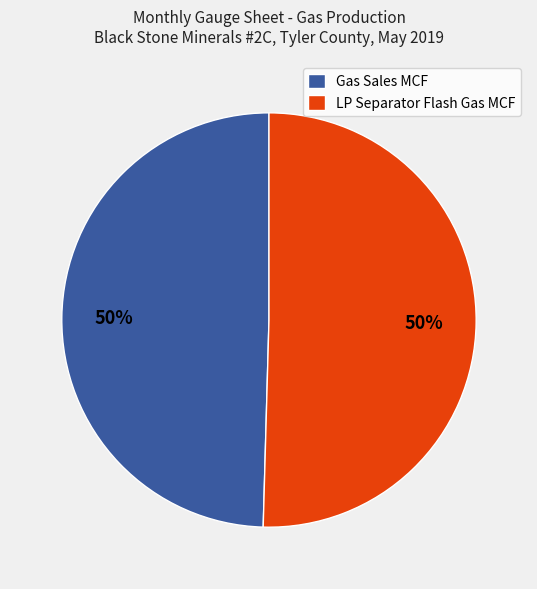

To the nearest percent, what portion does Gas Sales MCF represent?

50%